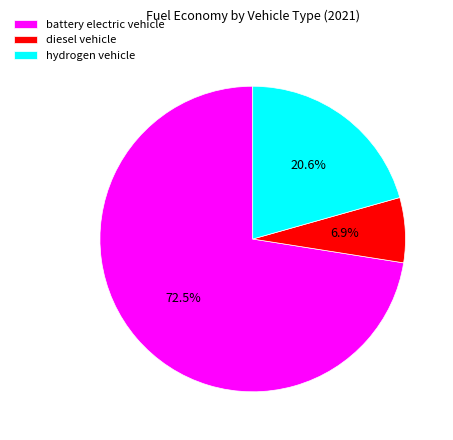

Is it true that diesel vehicle is 7% of the pie?

True